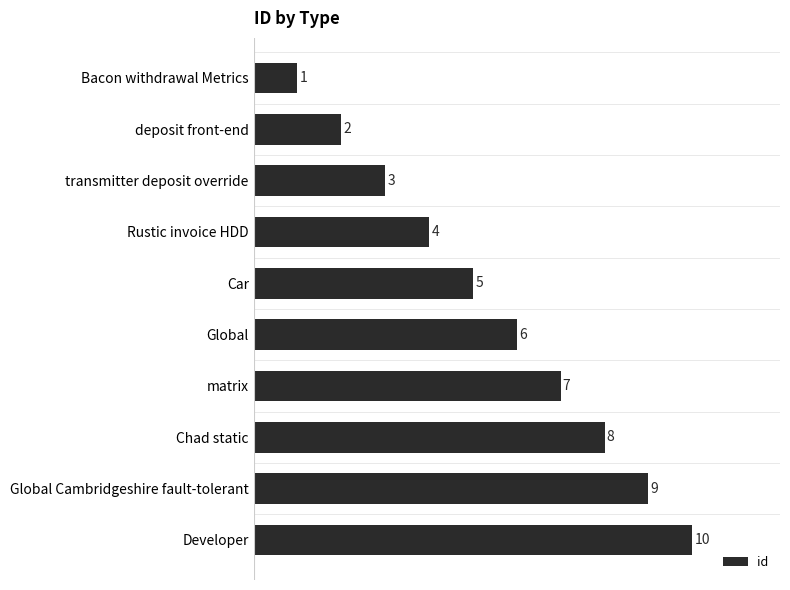

What position from the bottom is Global Cambridgeshire fault-tolerant?

2